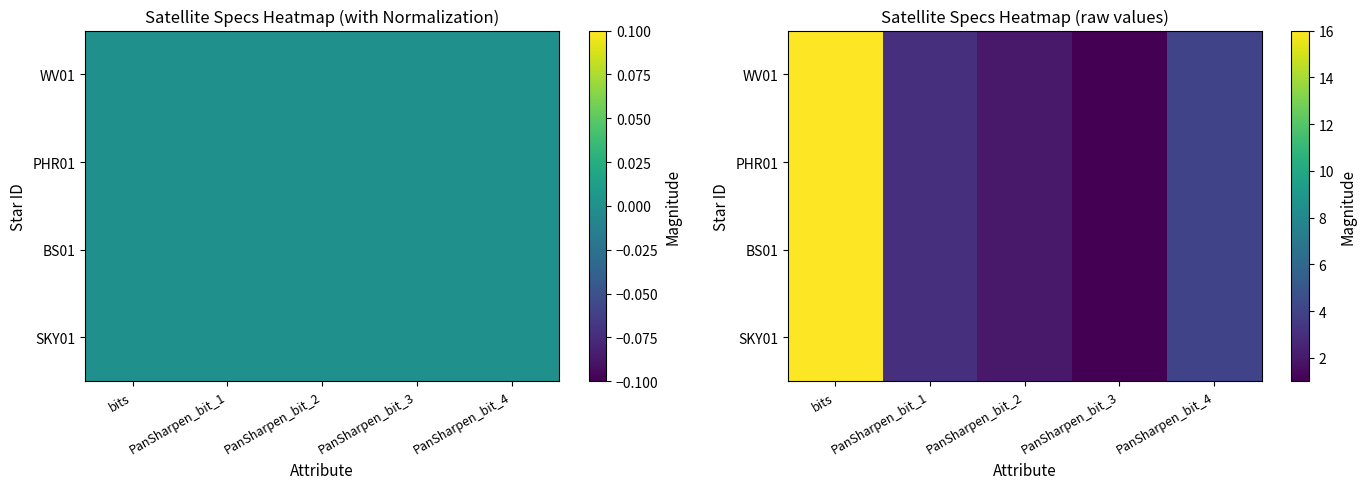

What is the total value across all series at PanSharpen_bit_3?

4